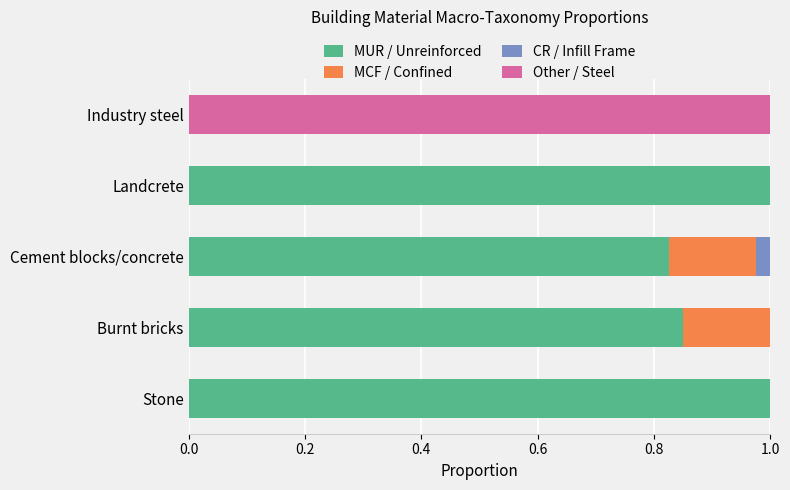

Which series has the widest spread of values?

MUR / Unreinforced